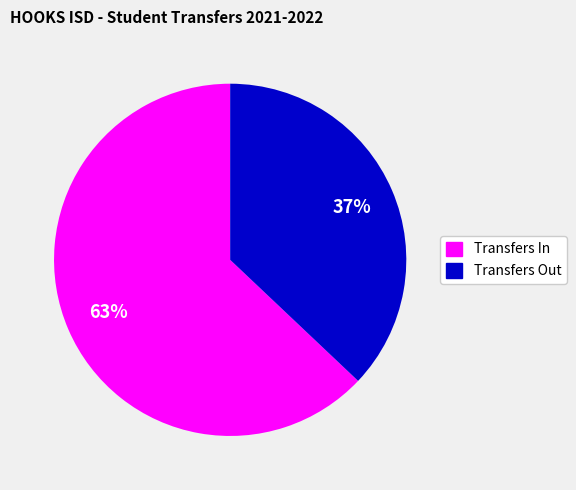

To the nearest percent, what is the difference between the largest and smallest slice percentages?

26%